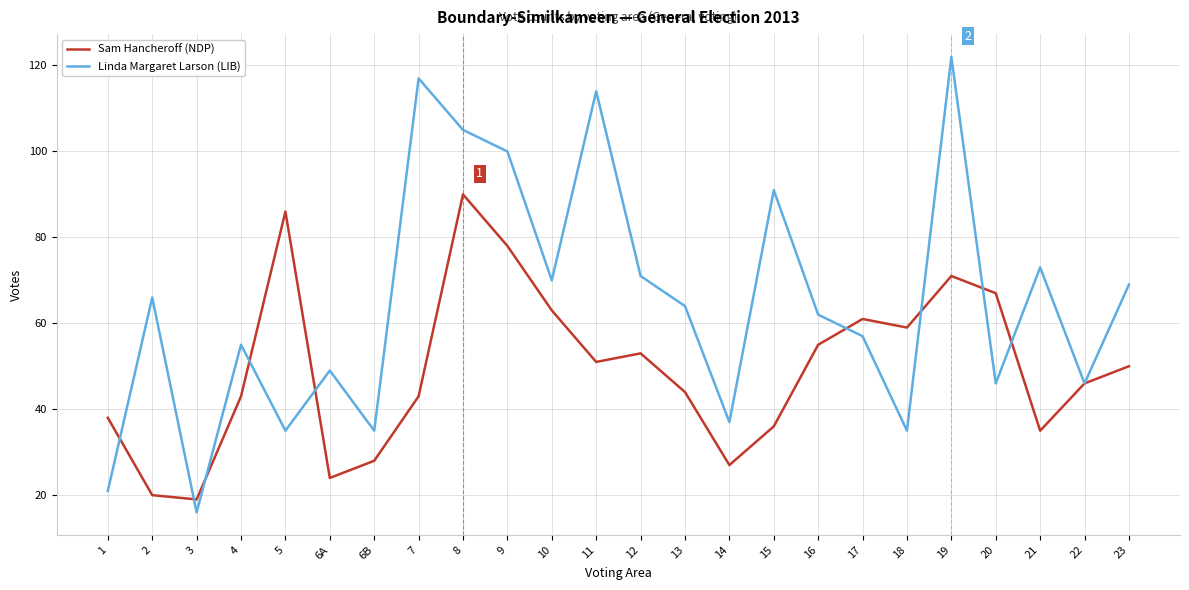

Reading right to left, transcribe all the data shown in this chart.

Sam Hancheroff (NDP): 50	46	35	67	71	59	61	55	36	27	44	53	51	63	78	90	43	28	24	86	43	19	20	38
Linda Margaret Larson (LIB): 69	46	73	46	122	35	57	62	91	37	64	71	114	70	100	105	117	35	49	35	55	16	66	21